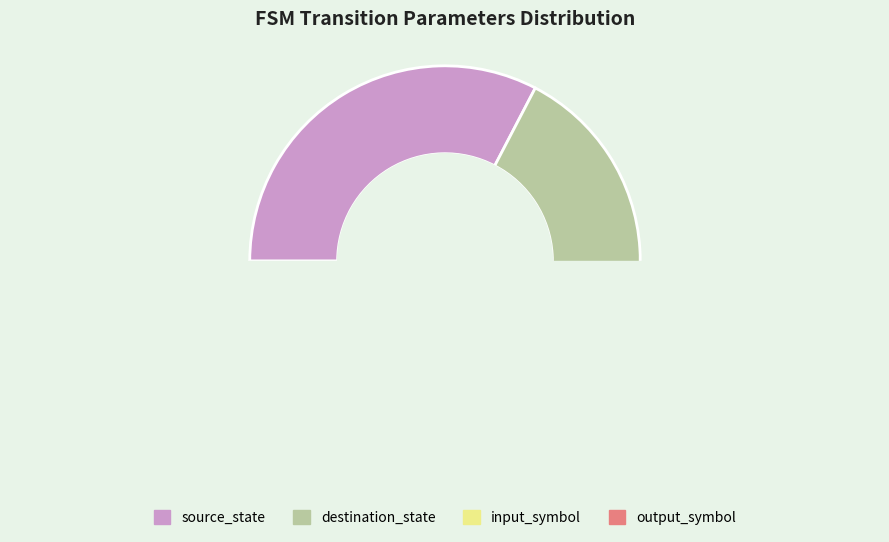

The destination_state slice represents 60% of the pie. True or false?

False